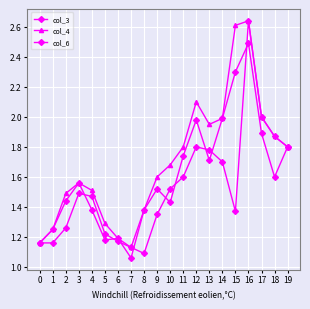

What is the value of the col_6 point at the 9th from the left?

1.4